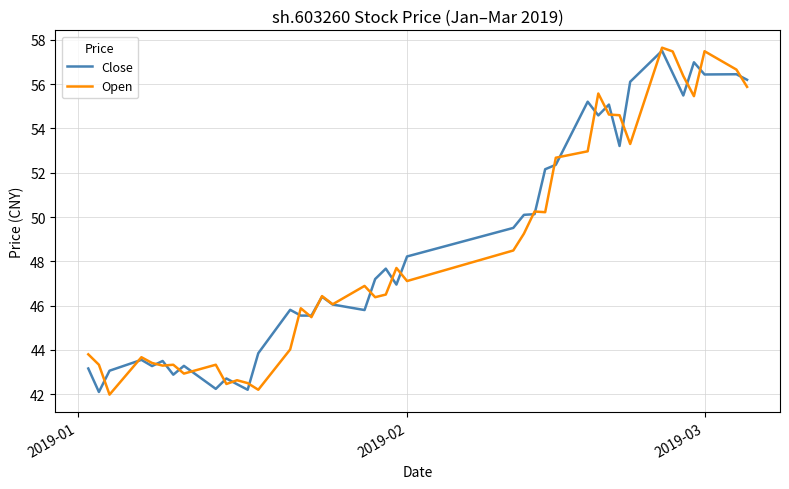

Which series has the widest spread of values?

Open